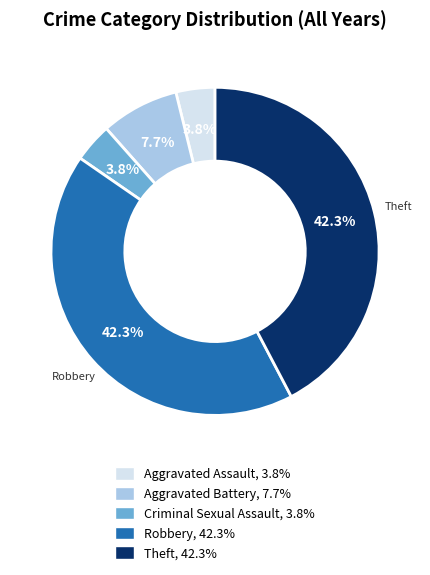

Count the number of slices in the pie.

5